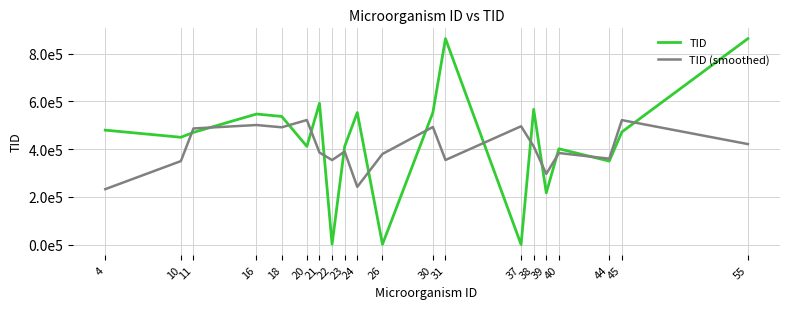

Rank the series by their maximum value, from highest to lowest.

TID, TID (smoothed)